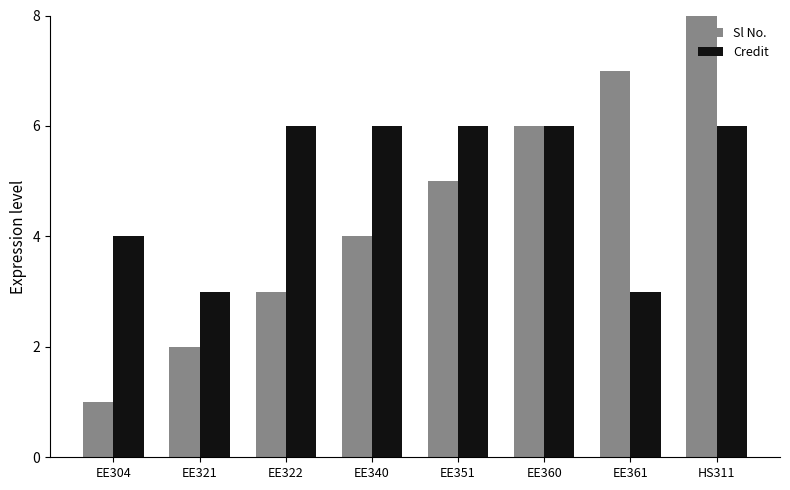

How many bars are there in each group?

2